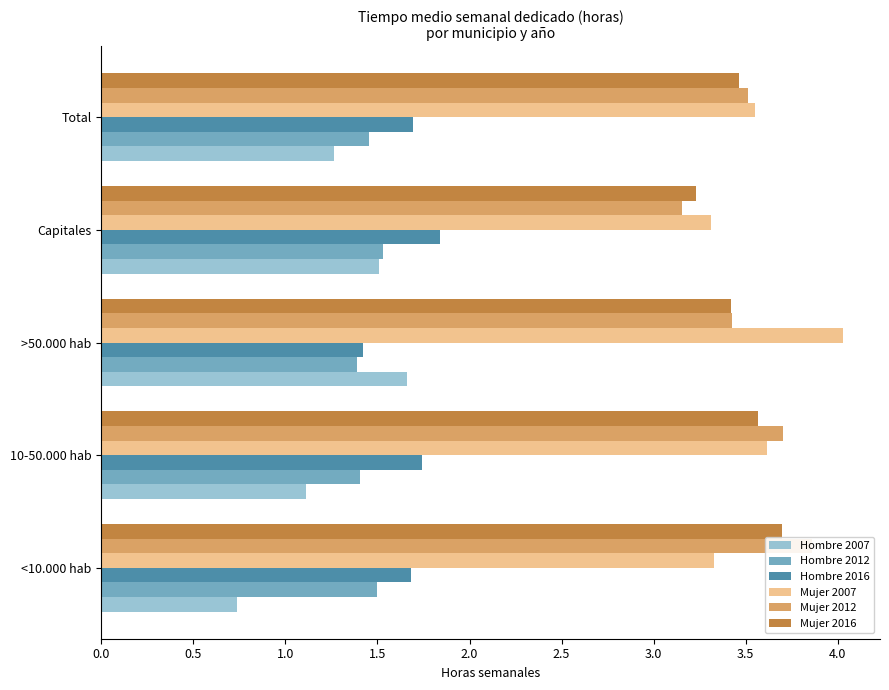

What is the maximum value shown in the chart?

4.0